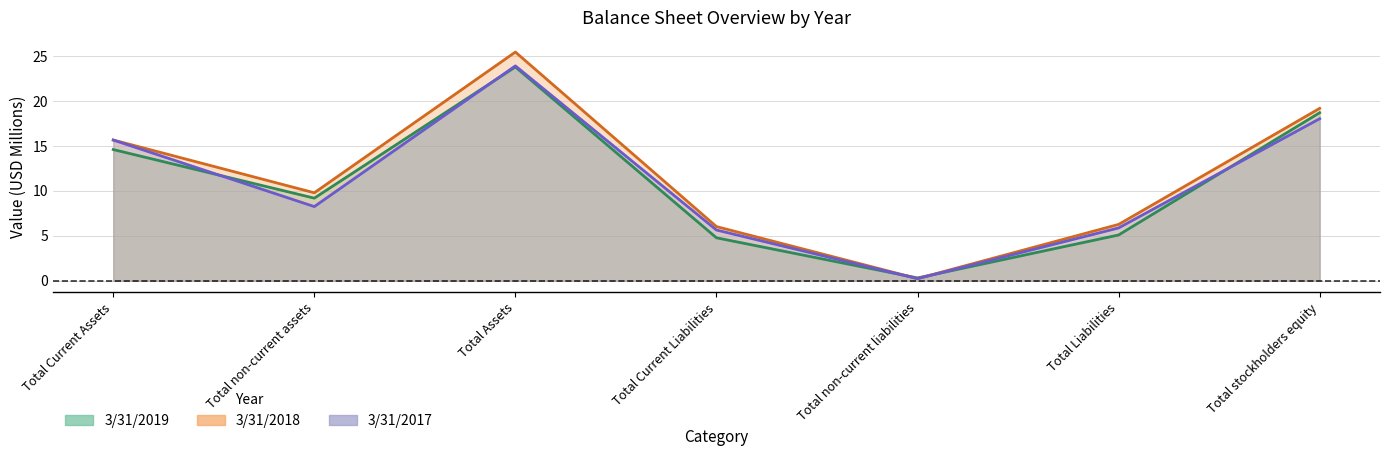

True or false: 3/31/2019 has a value of 13.8 at Total non-current assets.

False